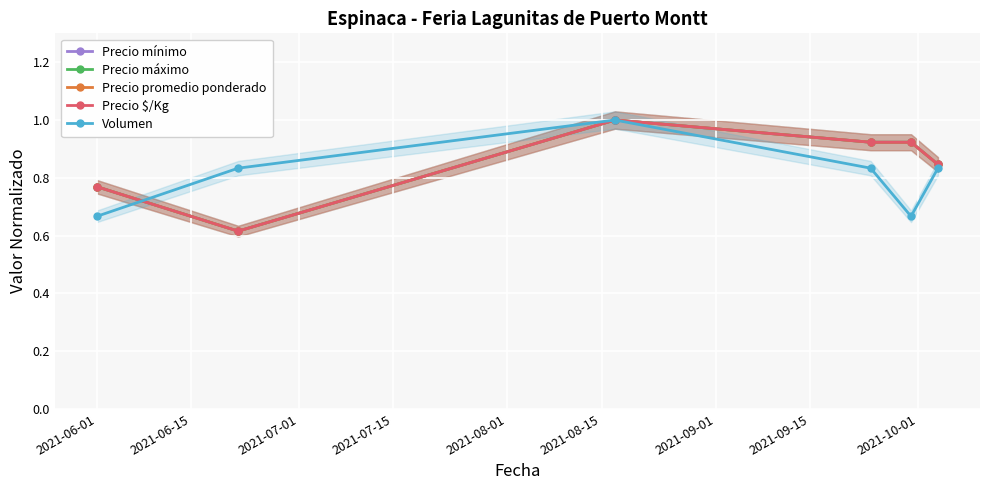

What is the maximum value for Precio mínimo?

1.0